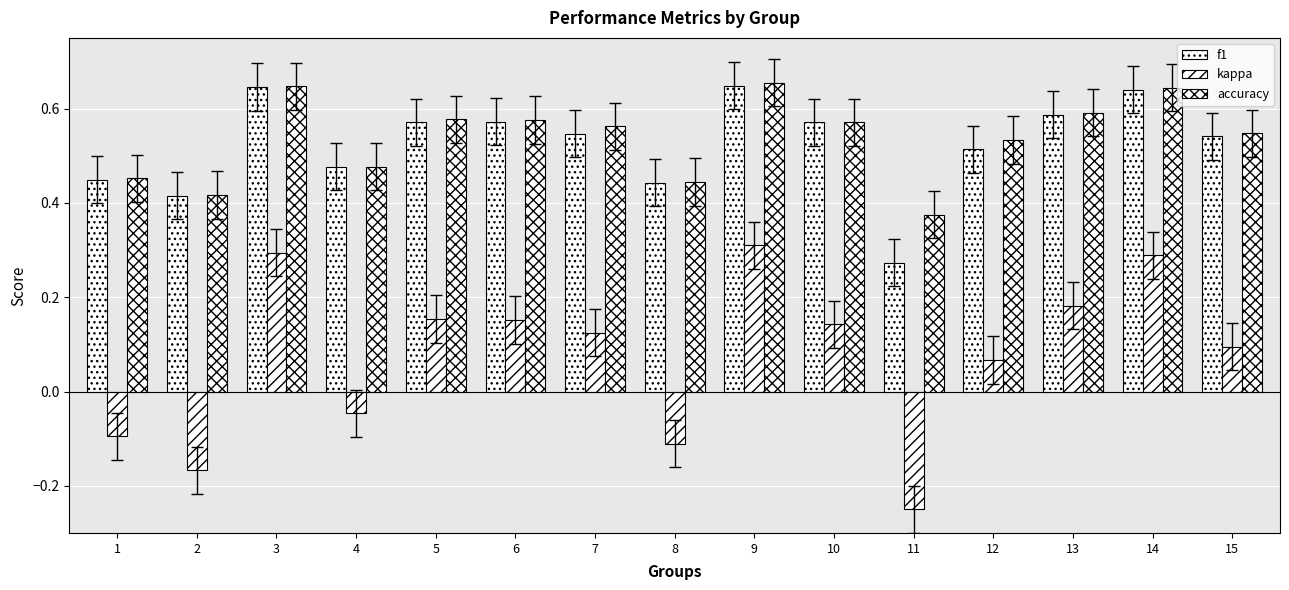

How many bars are there in total?

45